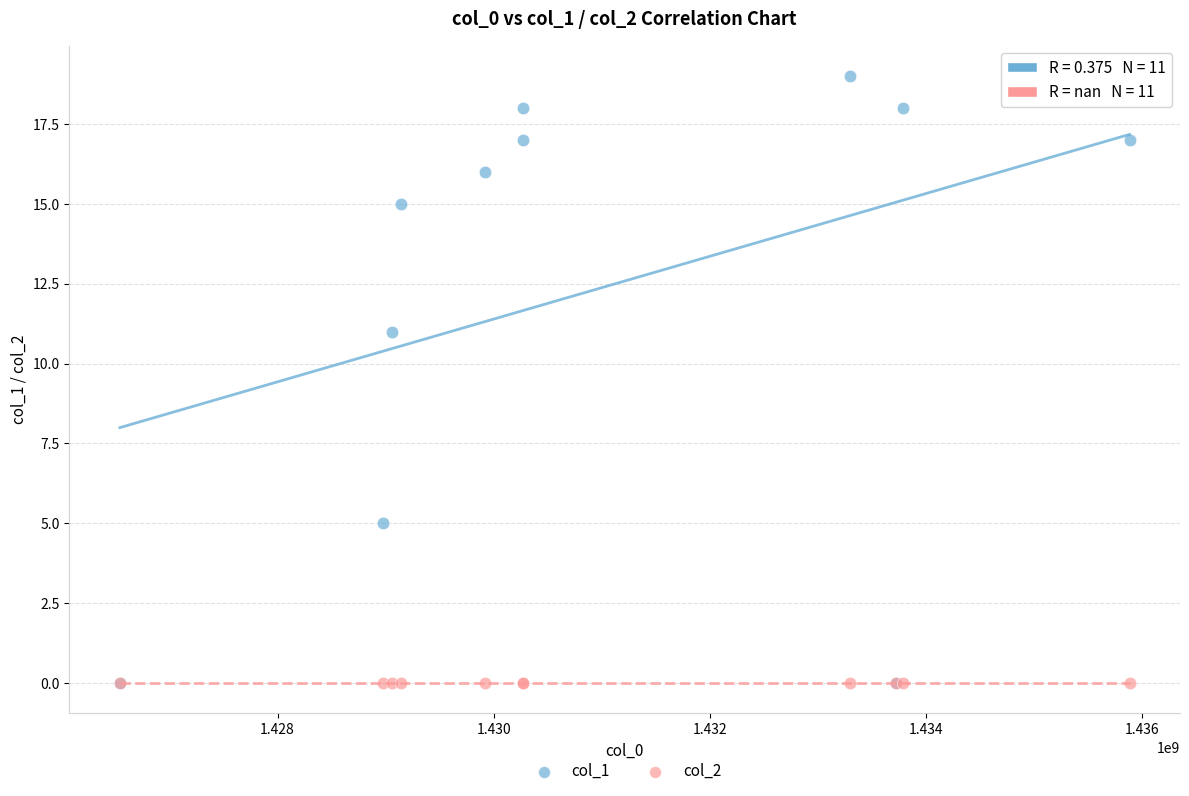

What are all the series names shown in the legend?

col_1, col_2